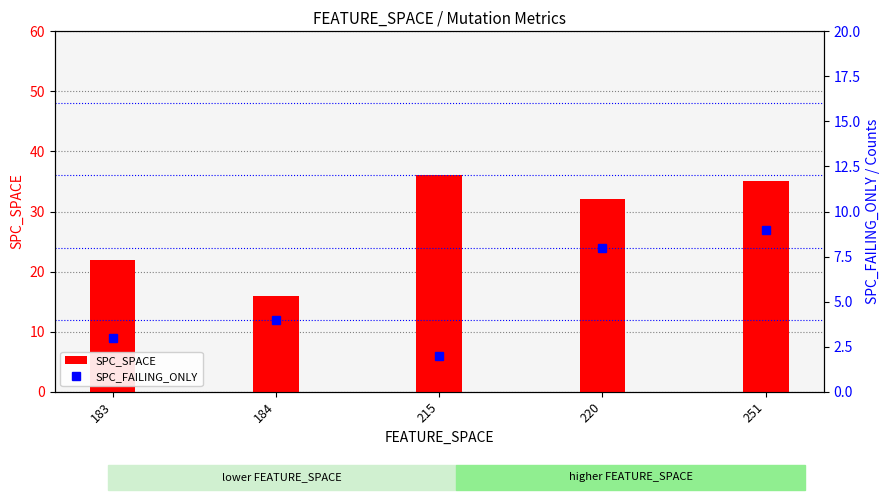

How many groups of bars are there?

5